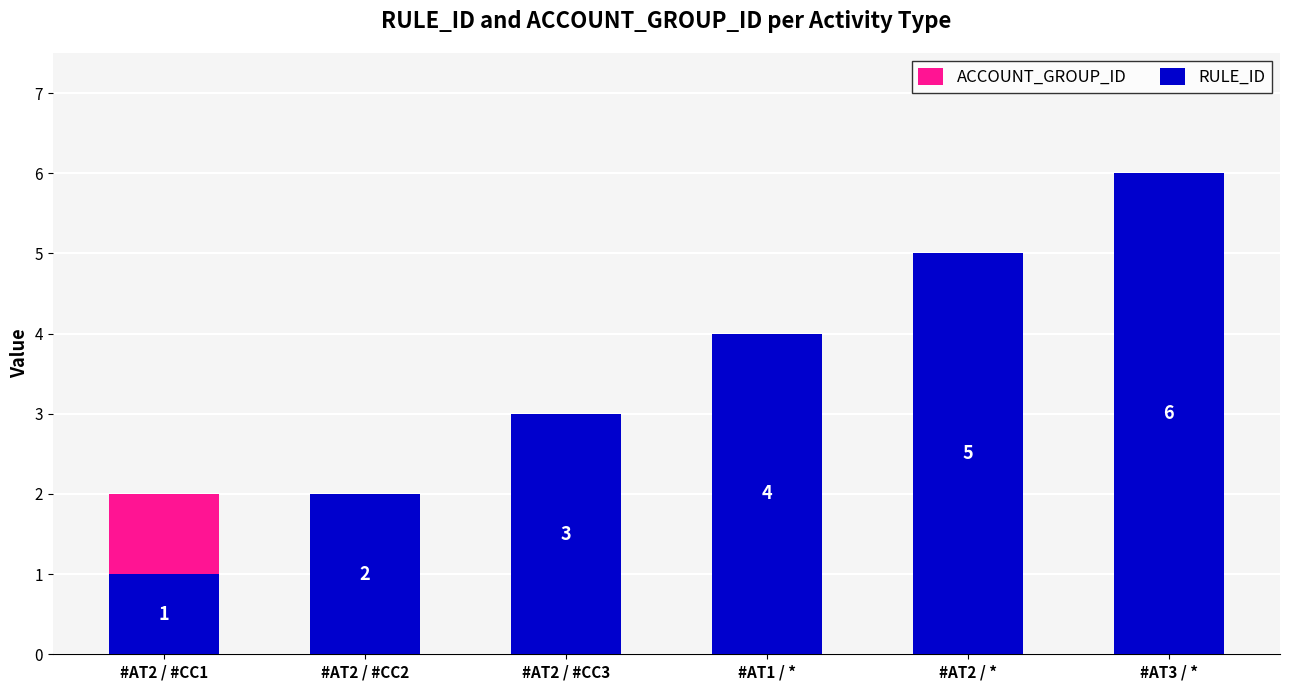

Reading right to left, list all the values displayed in this chart.

ACCOUNT_GROUP_ID: 2	2	2	2	2	2
RULE_ID: 6	5	4	3	2	1